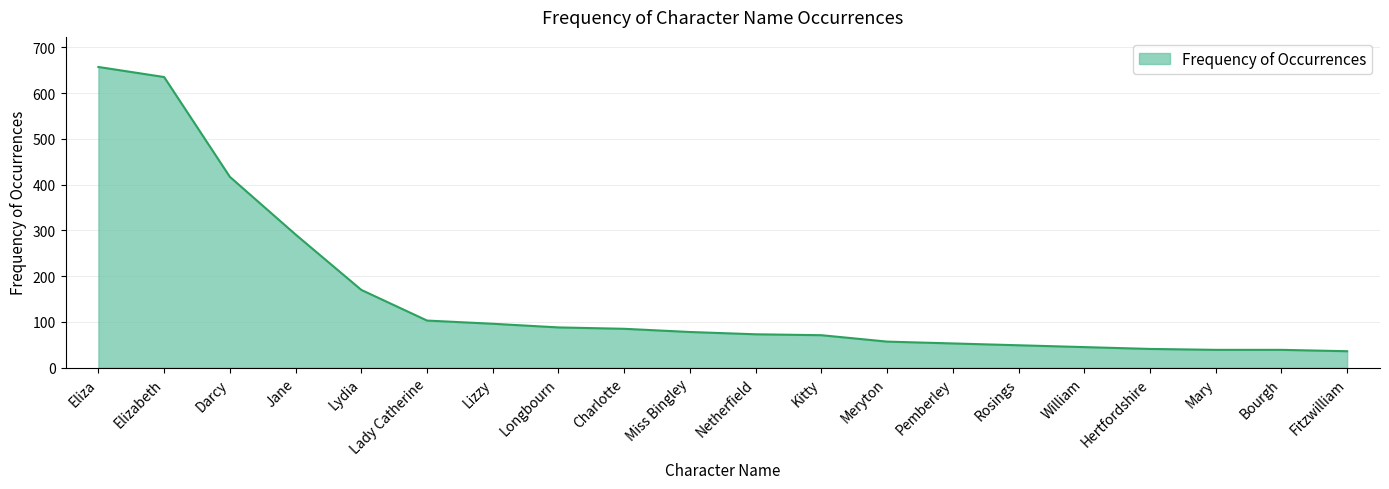

True or false: the data shows 112 at Charlotte.

False